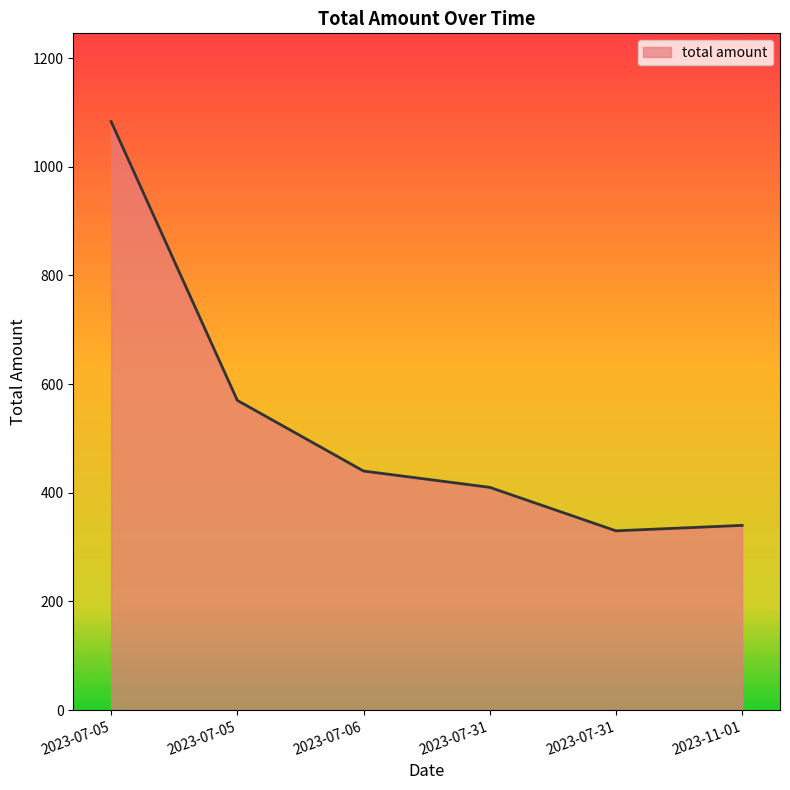

At which category does the chart reach its peak across all series?

2023-07-05